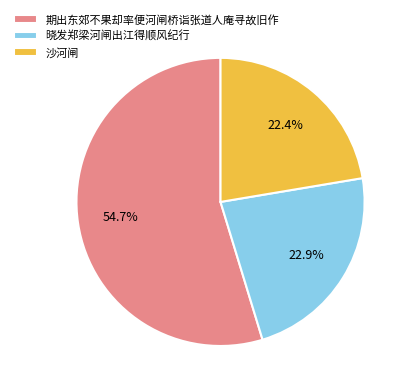

Is there any slice that represents more than half of the pie?

Yes